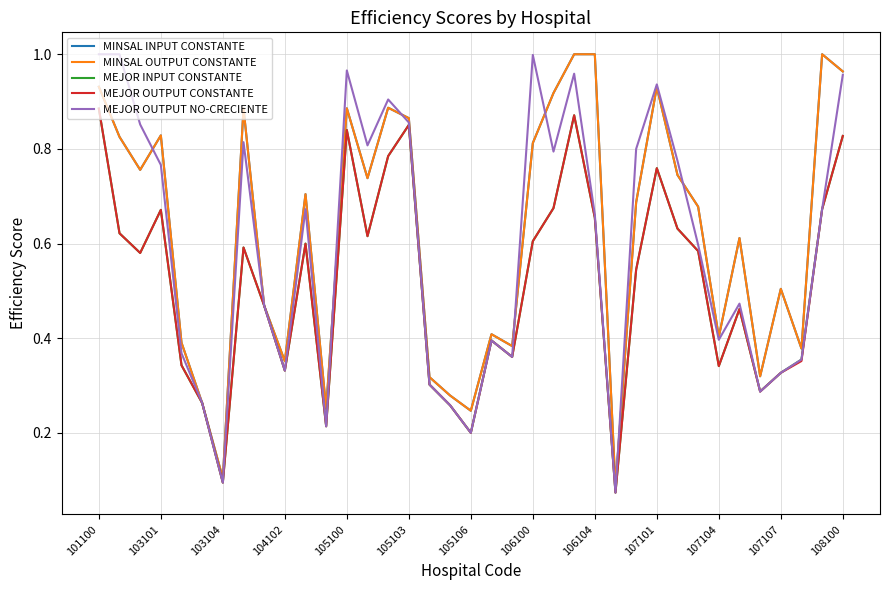

What is the lowest value of the MINSAL OUTPUT CONSTANTE series?

0.1